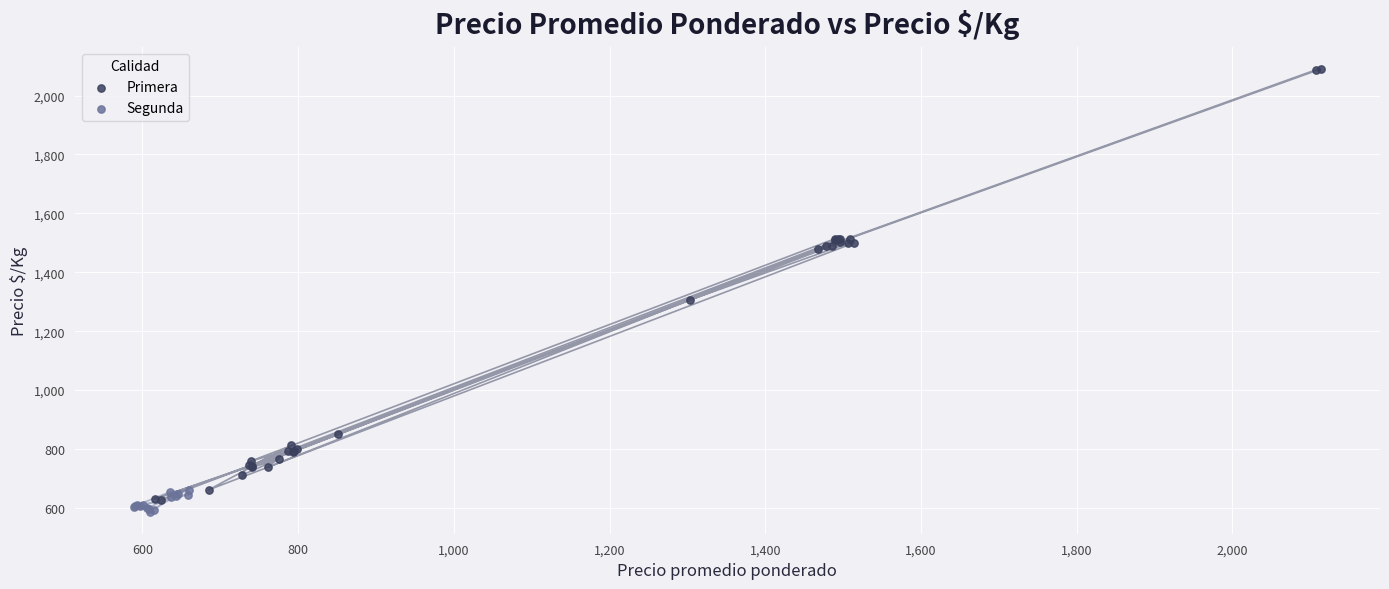

Which series contains the highest Y value?

Primera